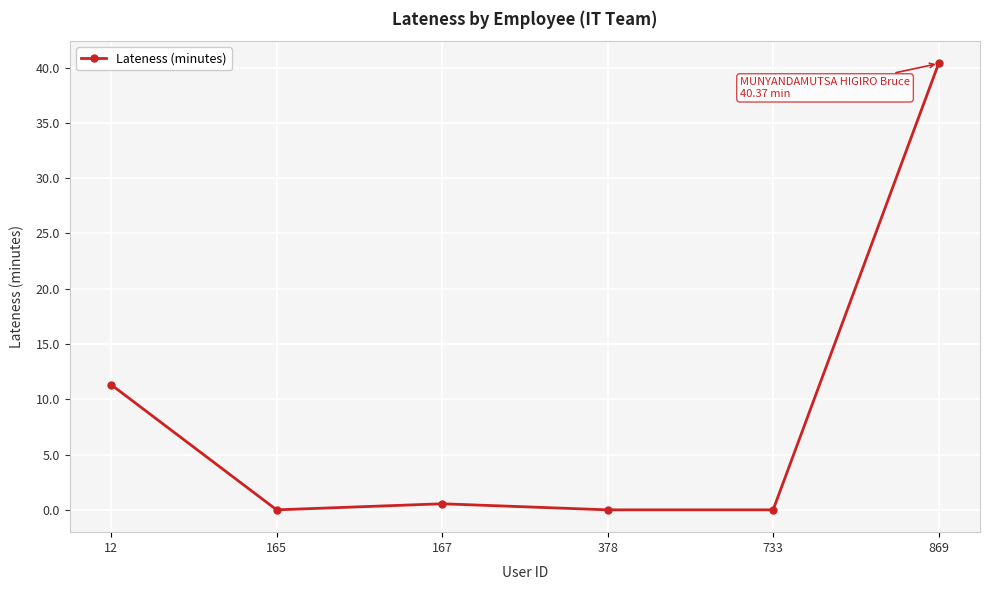

What is the sum of all values?

52.2